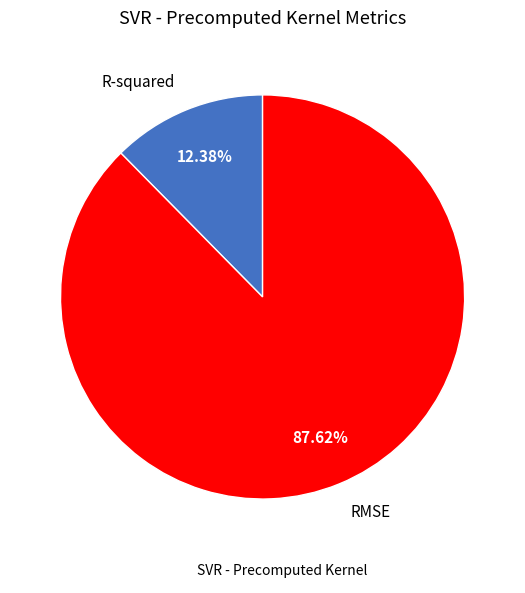

What is the ratio of the value at R-squared to the value at RMSE?

0.1